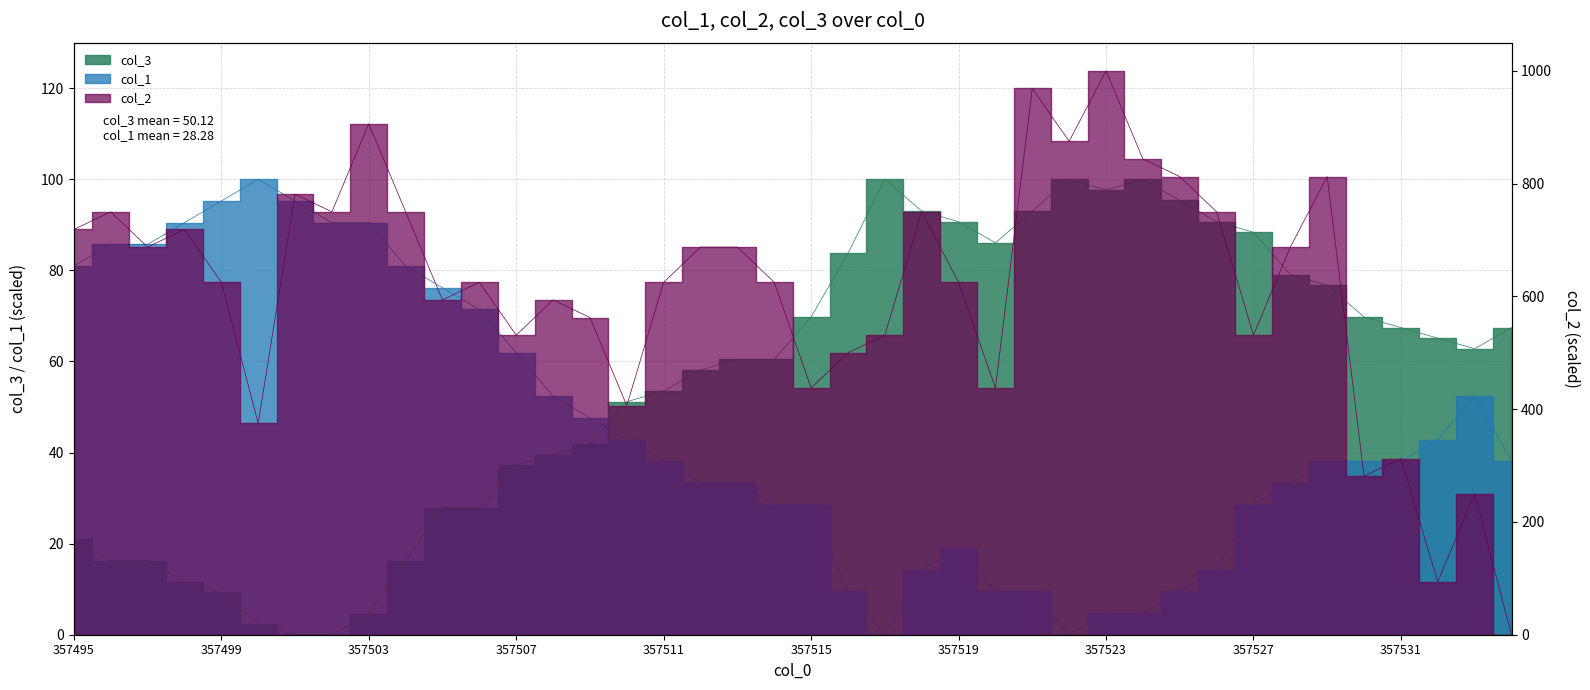

True or false: col_3 and col_1 cross at least once.

True